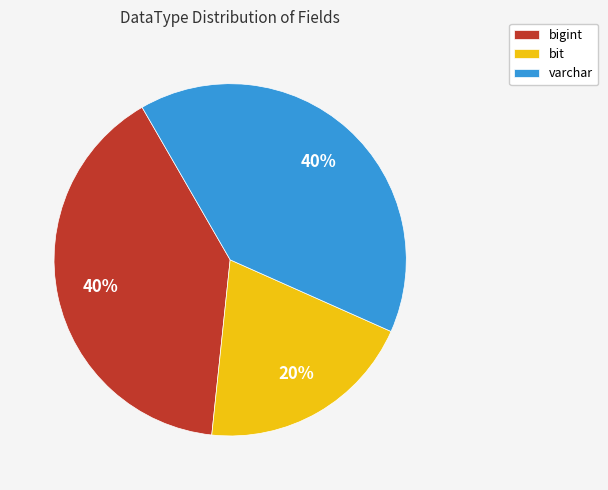

The varchar slice represents 40% of the pie. True or false?

True